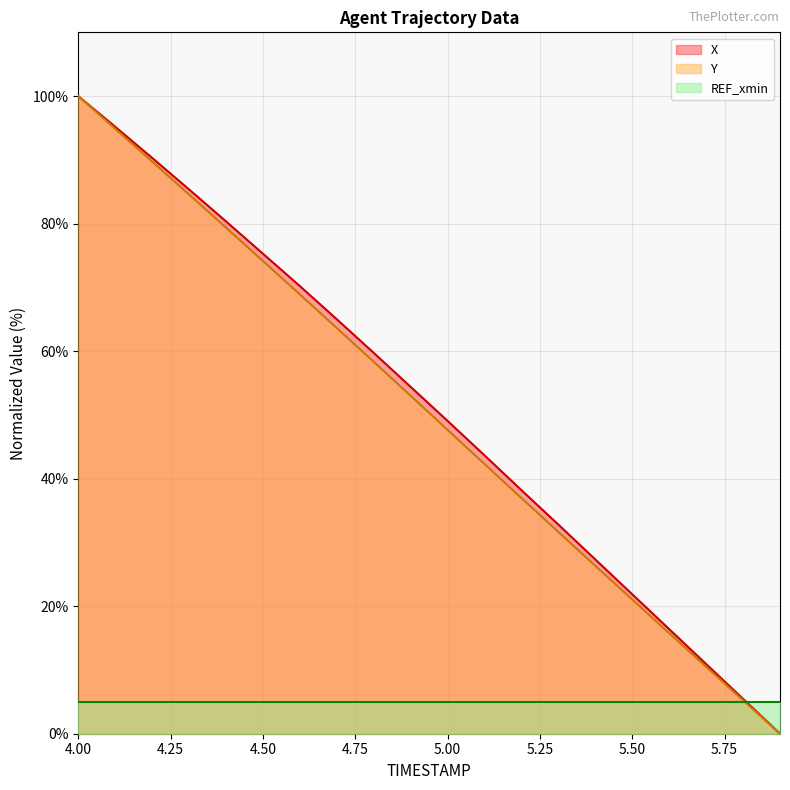

Is the value of Y at 4.2 greater than the value of X at 4.0?

No